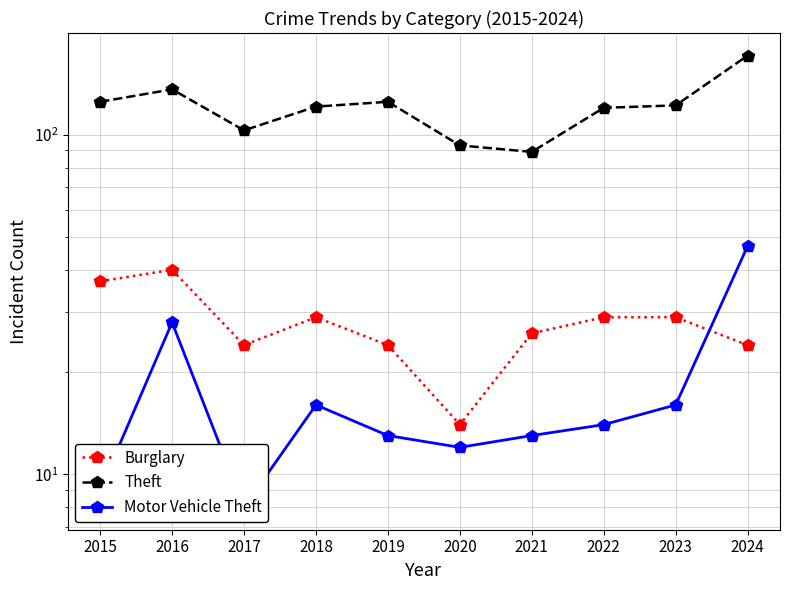

True or false: Theft and Burglary intersect in this chart.

False